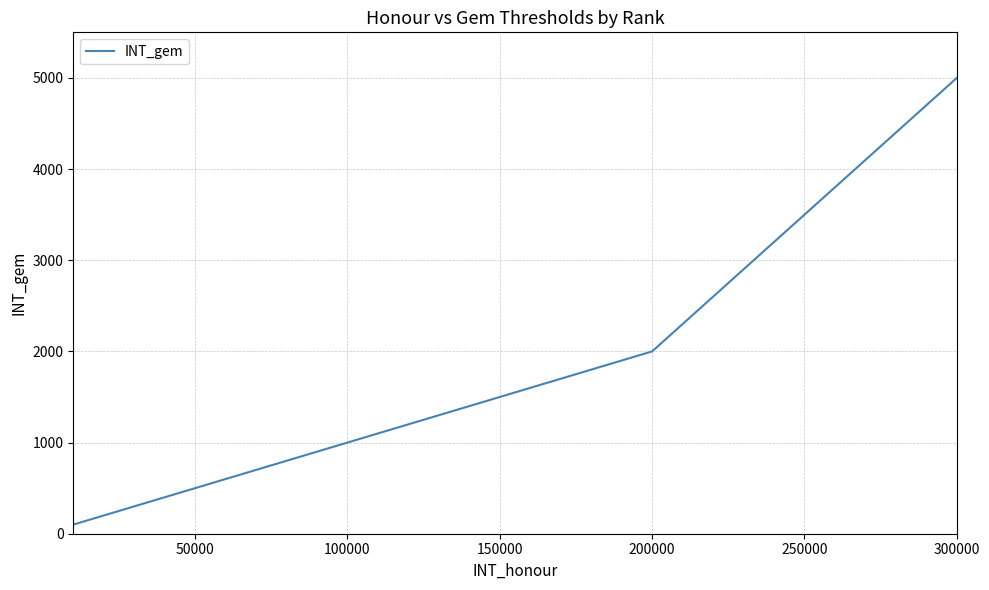

What is the sum of all values?

8800